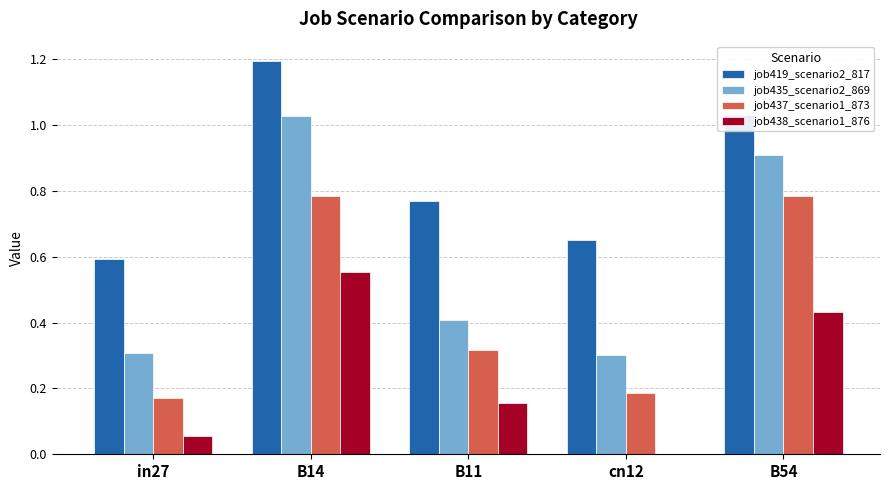

Does the chart contain stacked bars?

No